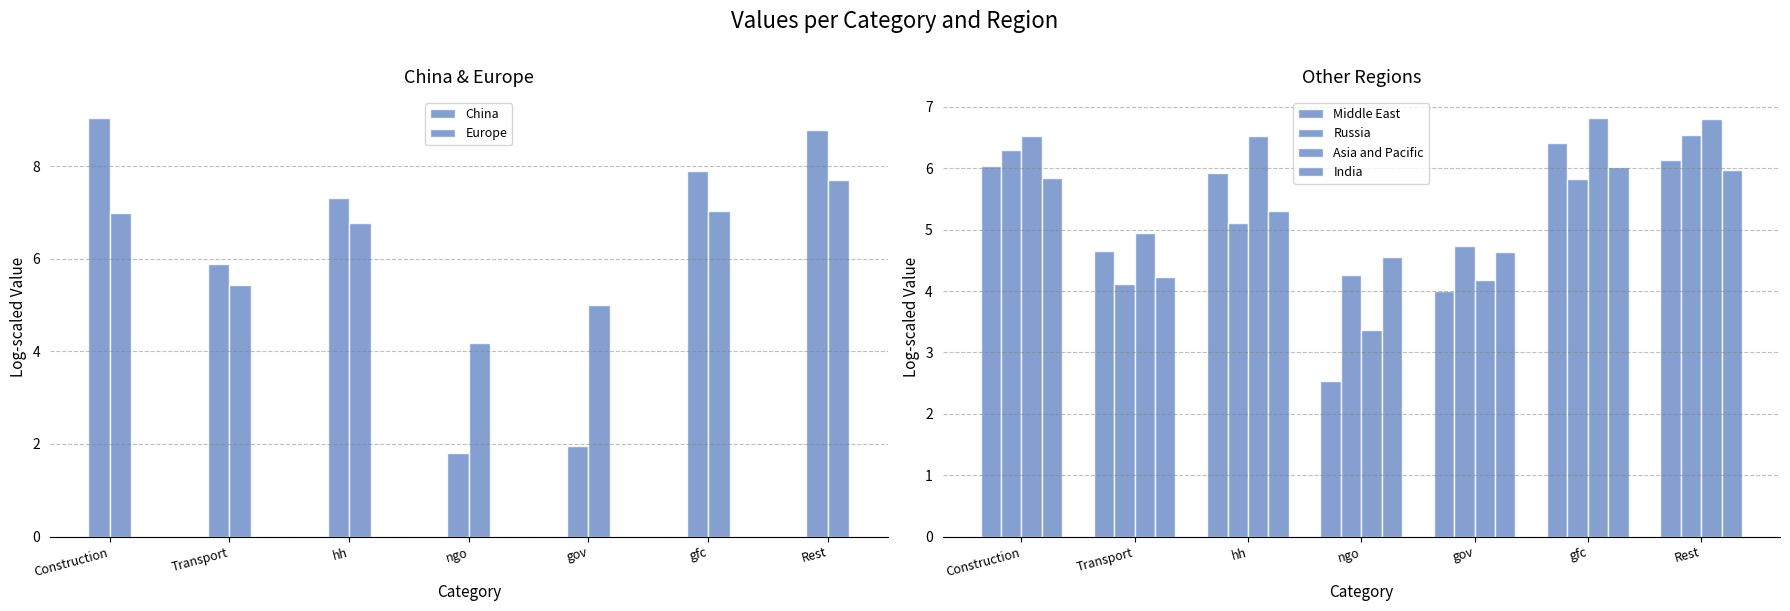

What is the minimum value shown in the chart?

1.8